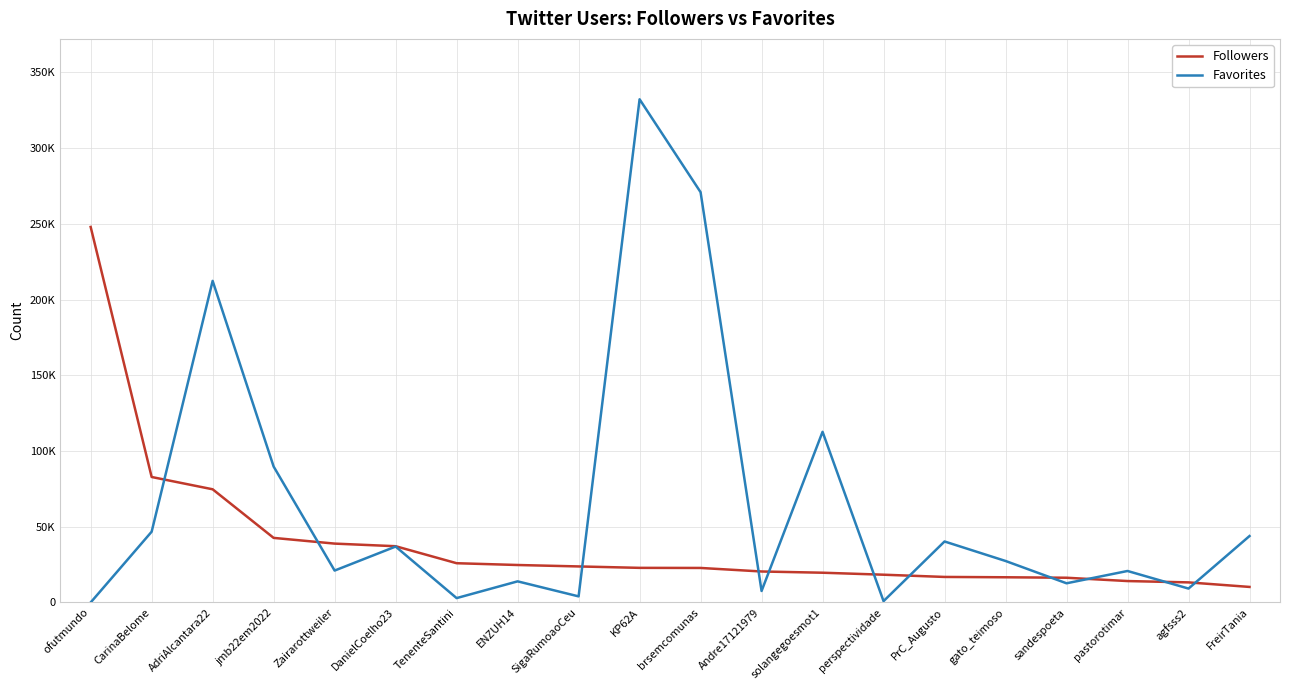

Which label corresponds to the smallest value in the chart?

ofutmundo